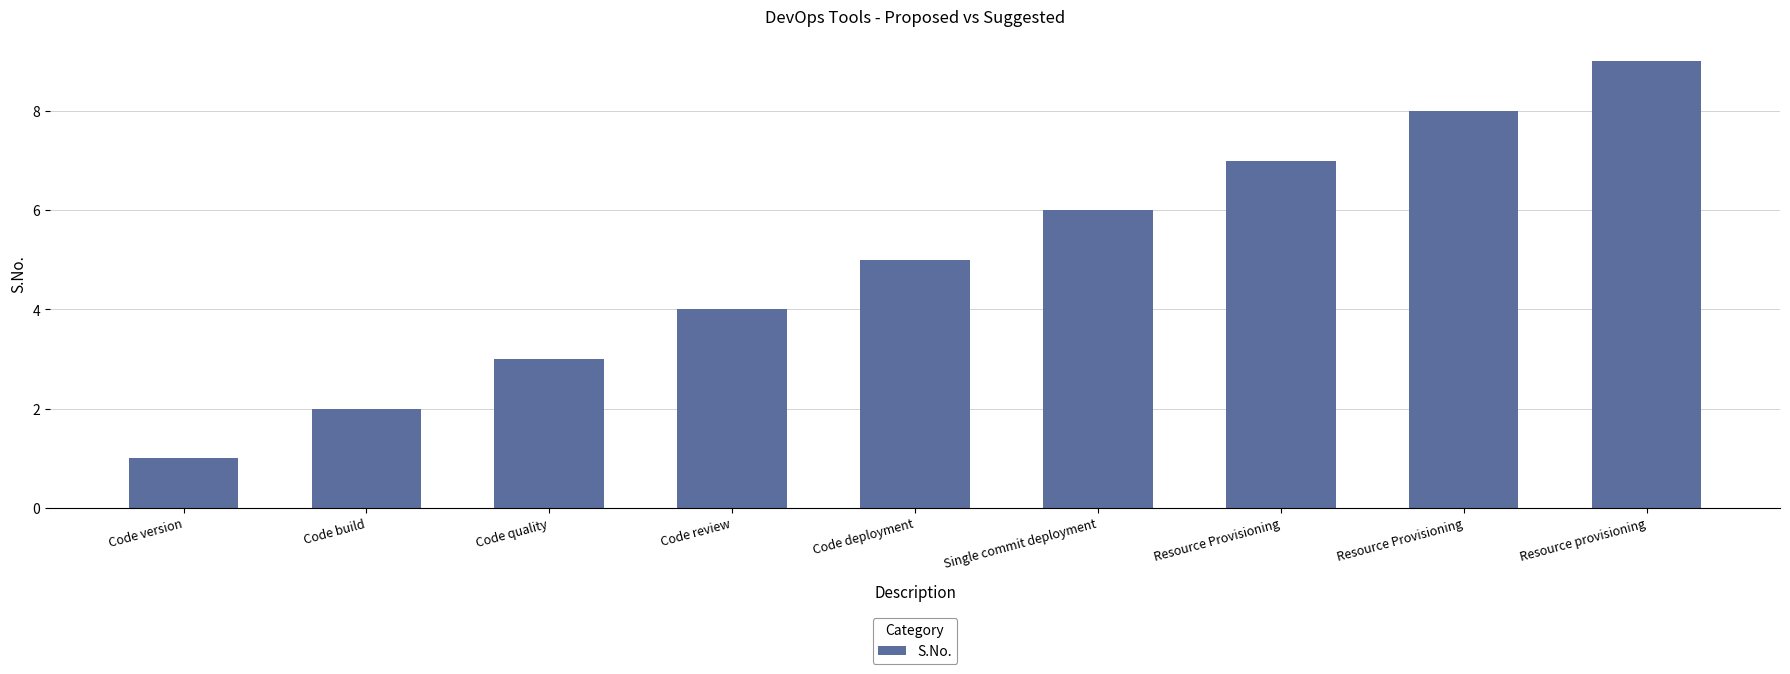

What is the change in value from Code deployment to Single commit deployment?

+1